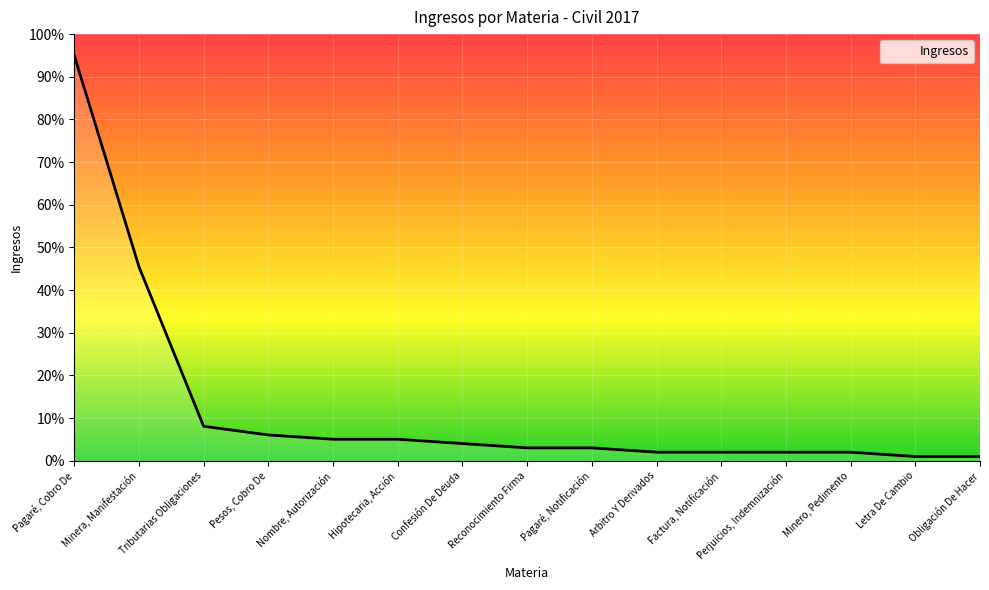

The value at Reconocimiento Firma is 3.0. True or false?

True